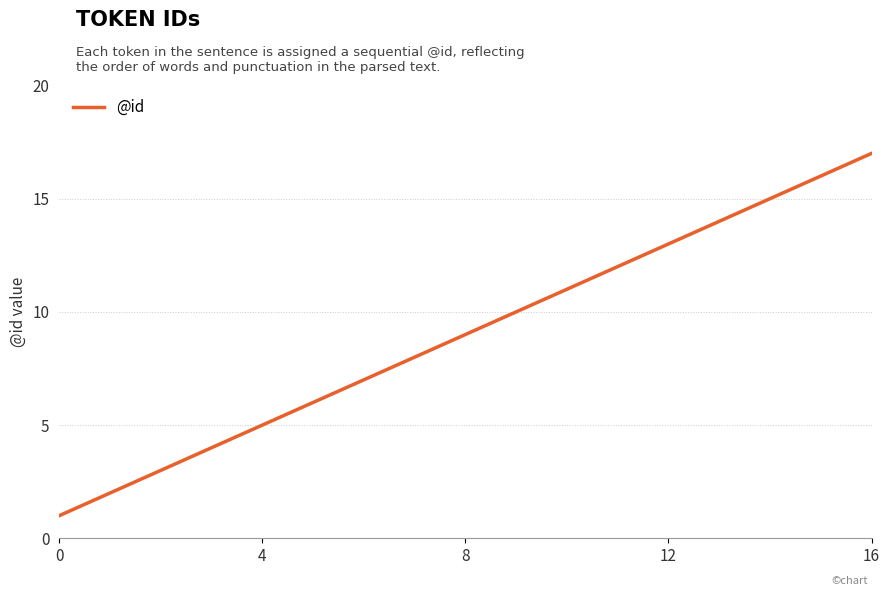

Does the chart display data point markers on the line(s)?

No